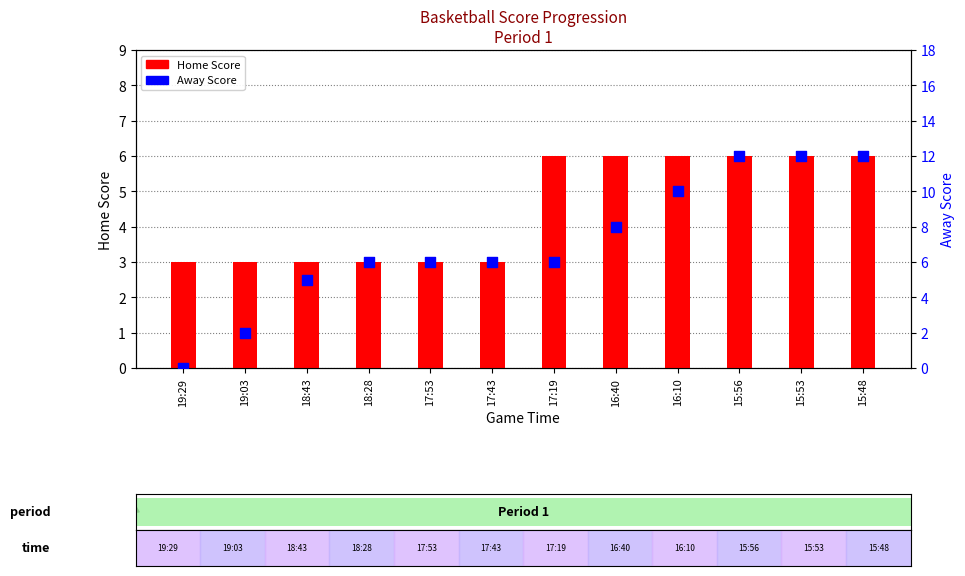

Which series has the widest spread of Y values?

Away Score